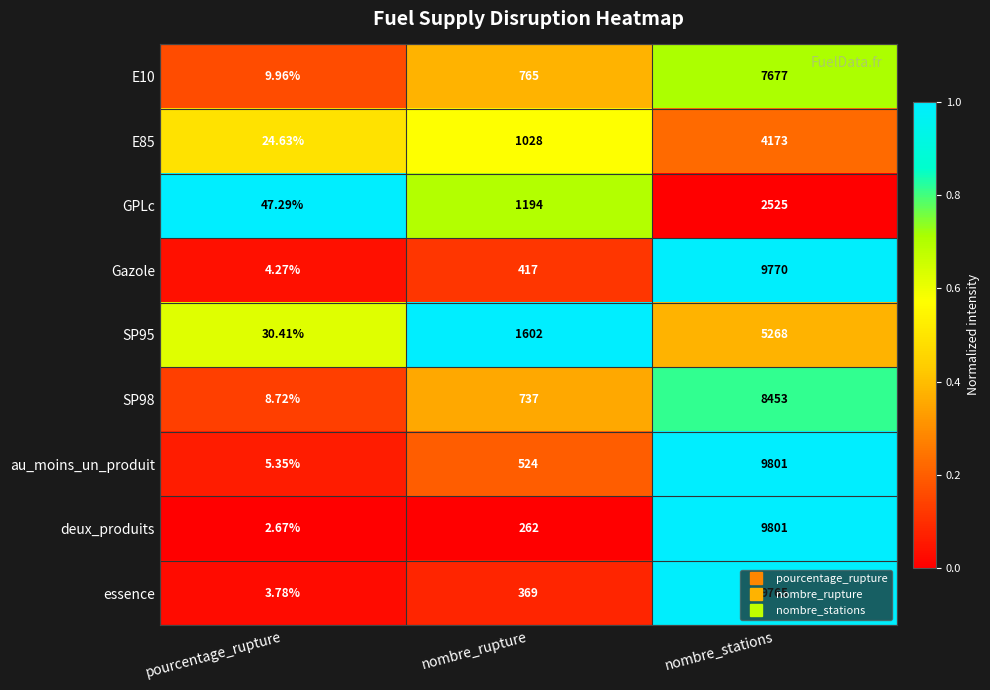

Which series has the largest total across all categories?

au_moins_un_produit